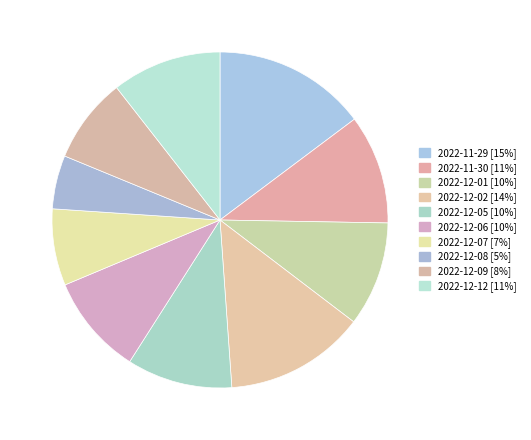

Which category has the biggest portion of the pie?

2022-11-29